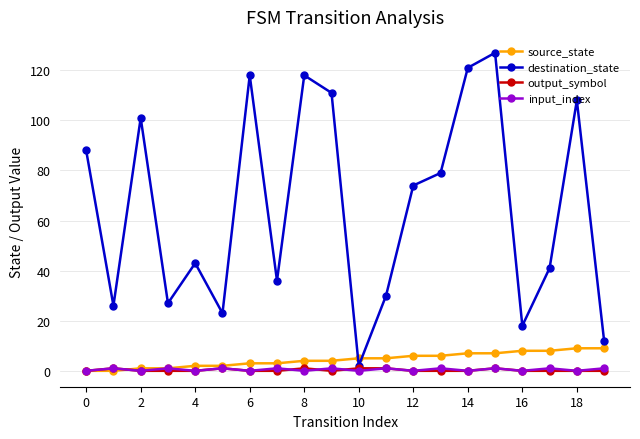

True or false: destination_state has more than 1 points higher than both neighbors.

True